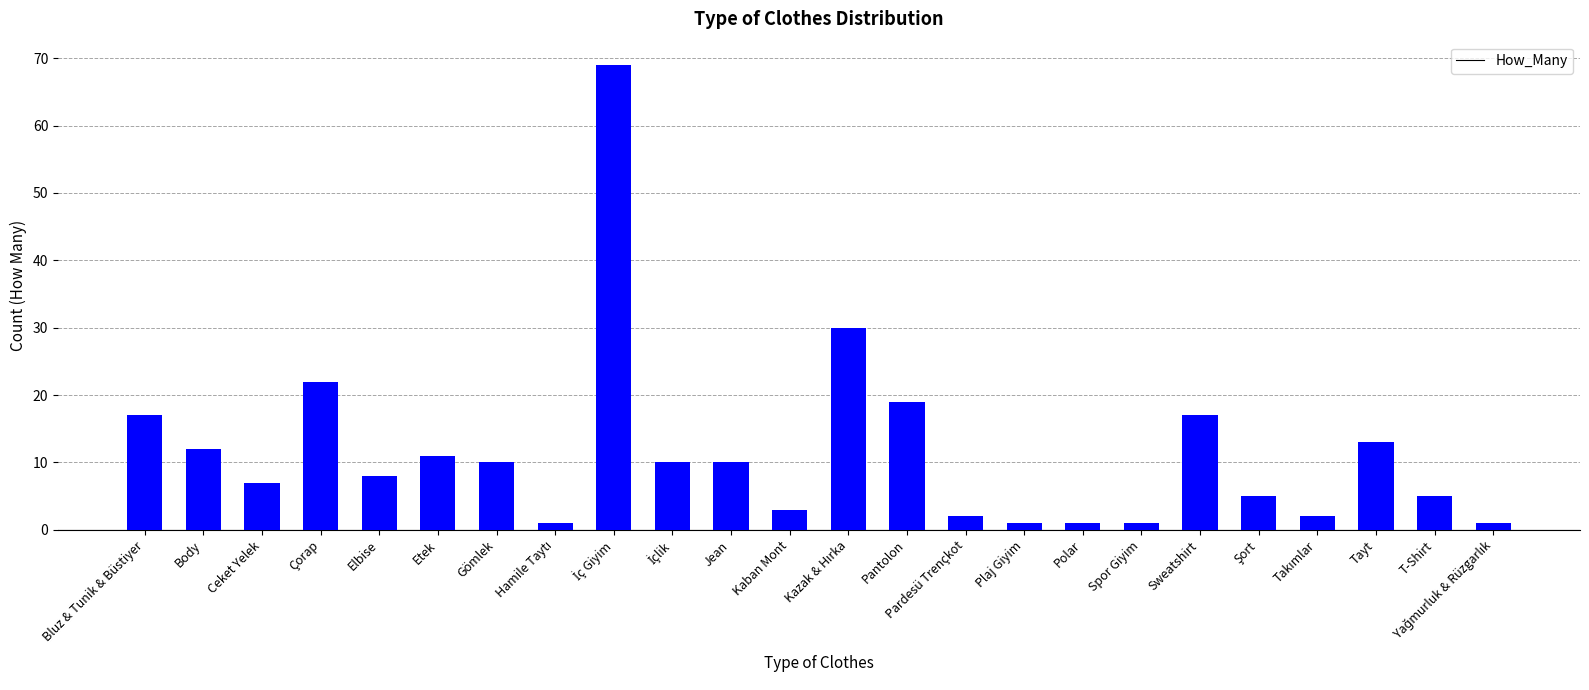

Approximately how many times larger is the value at Body compared to Elbise?

1.5